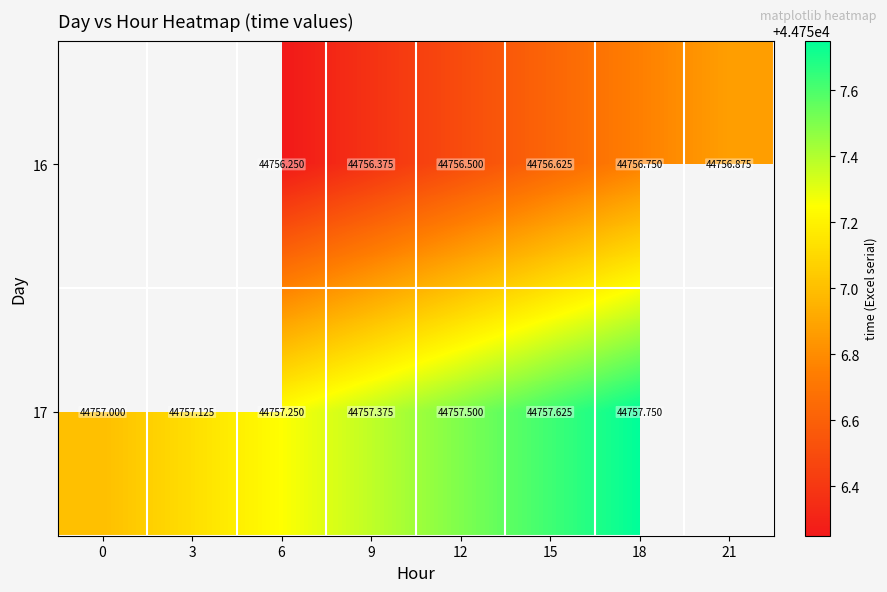

At which category is the sum across all series the highest?

18